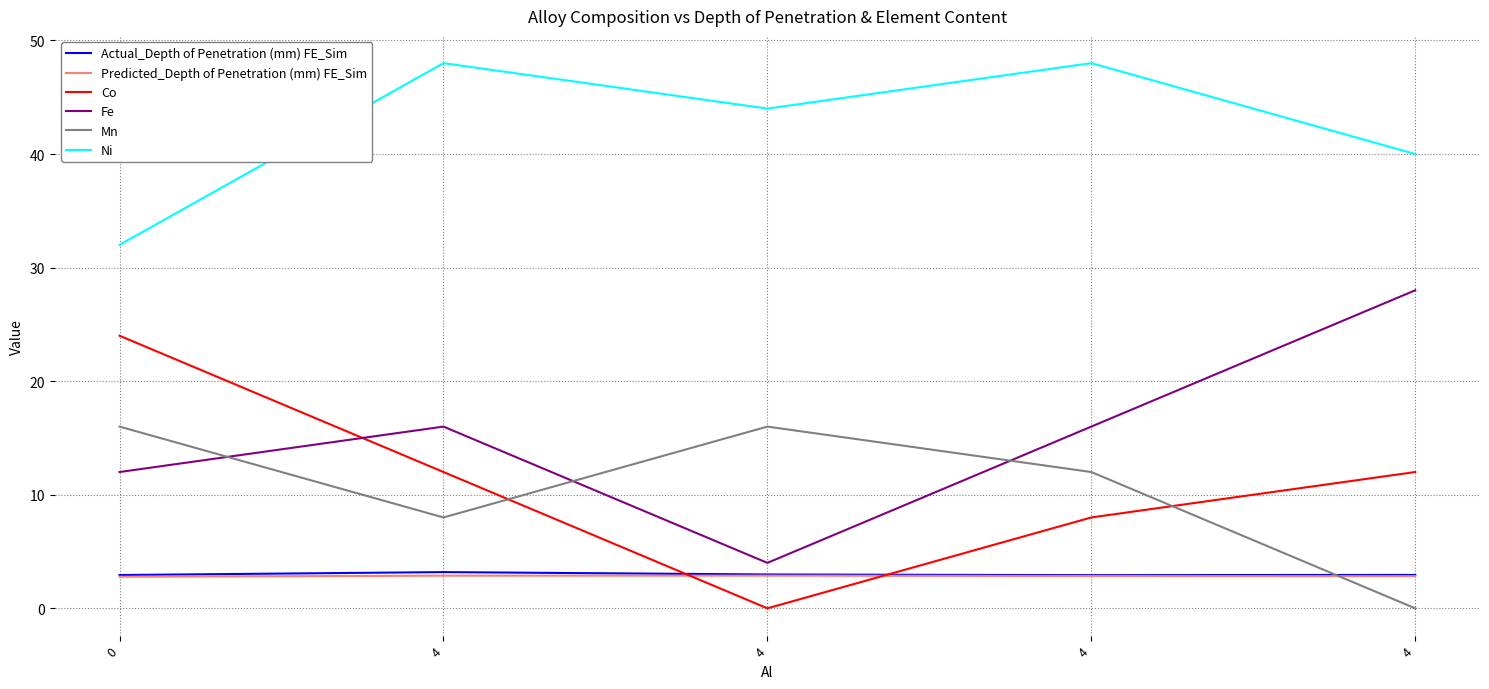

What are all the series names shown in the legend?

Actual_Depth of Penetration (mm) FE_Sim, Predicted_Depth of Penetration (mm) FE_Sim, Co, Fe, Mn, Ni